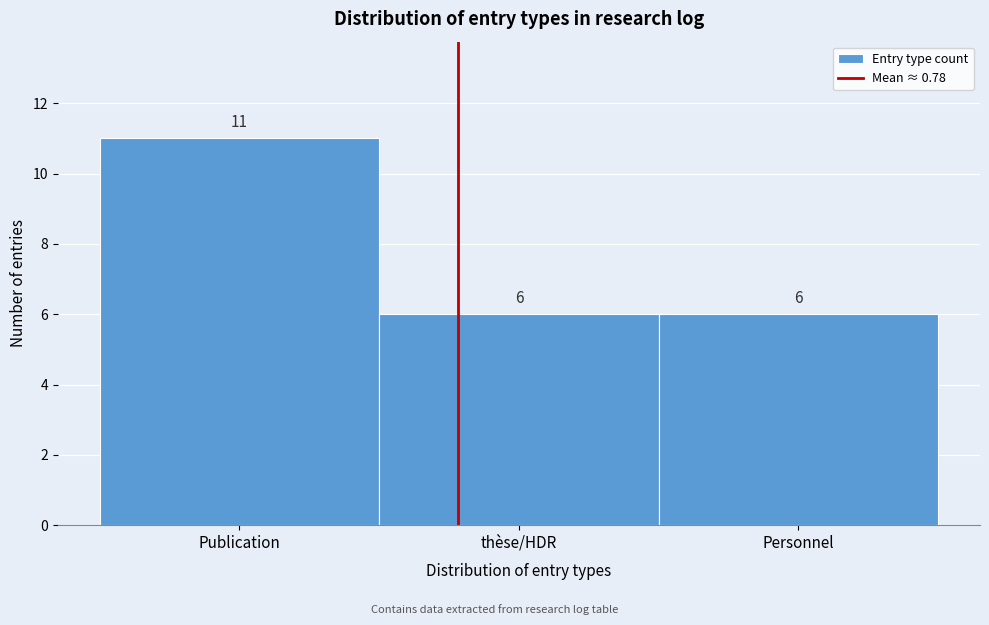

Reading left to right, list all the values displayed in this chart.

Publication=11	thèse/HDR=6	Personnel=6